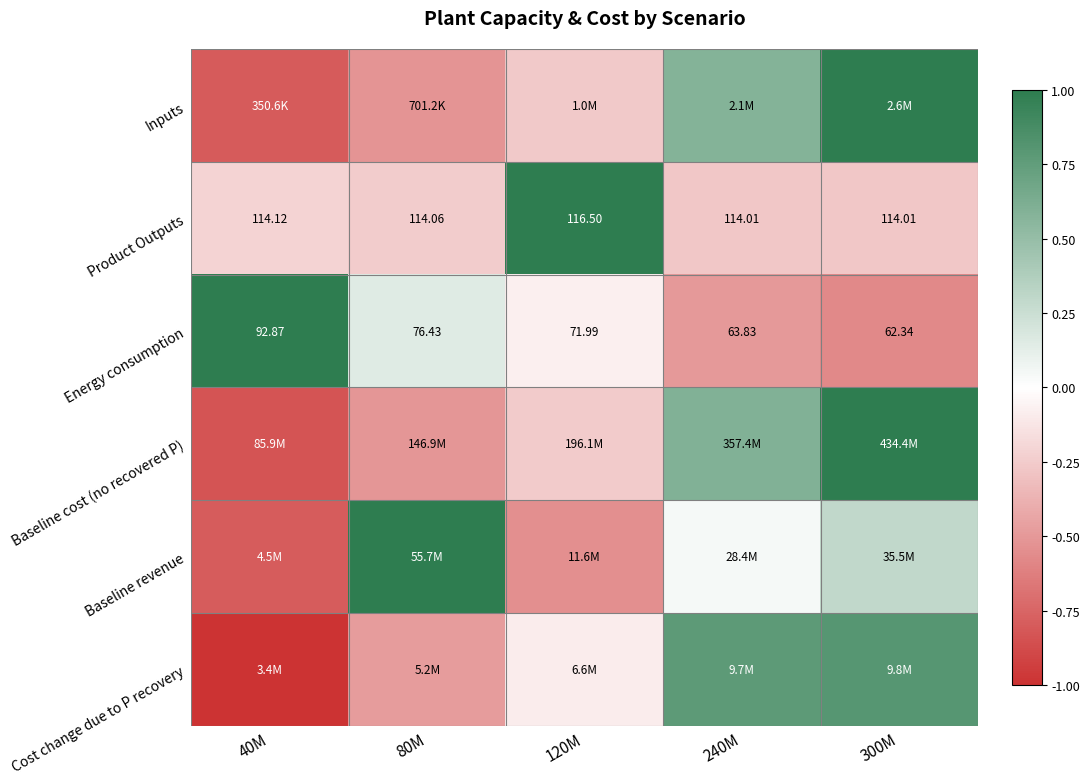

How many data points in Energy consumption are above 71?

3